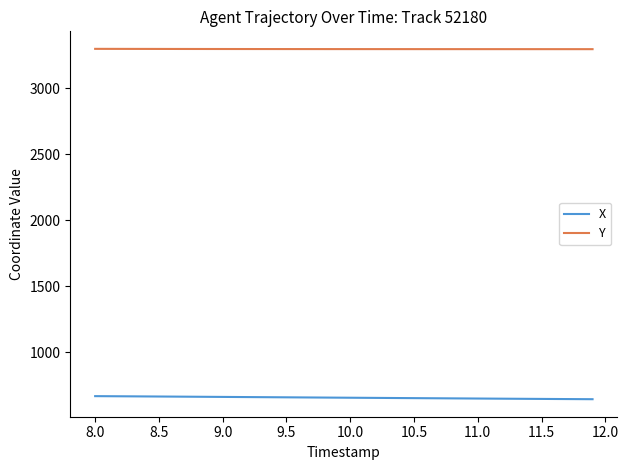

What is the difference between the maximum and second lowest values in the X series?

22.7